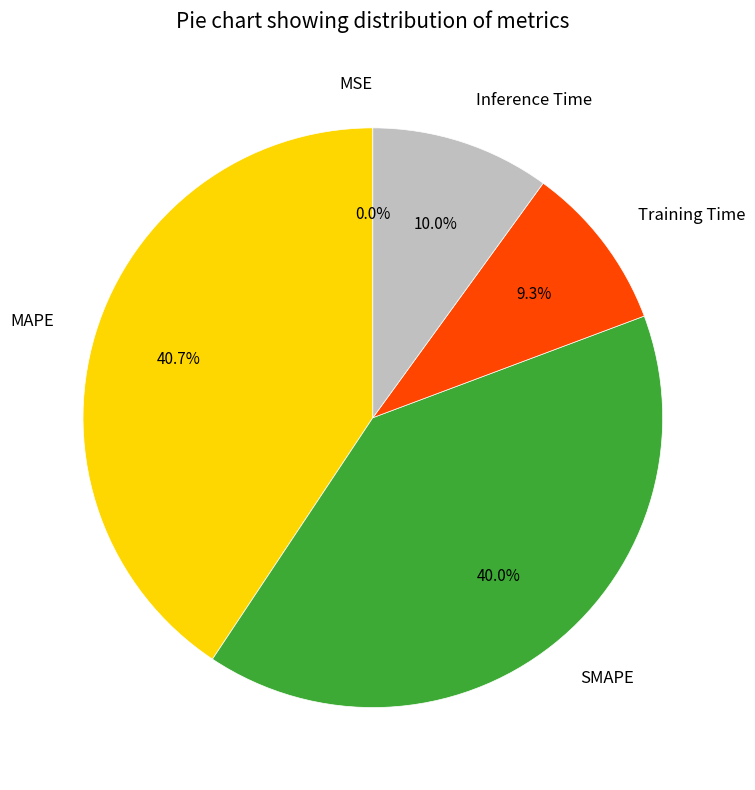

Which slice is the largest?

MAPE